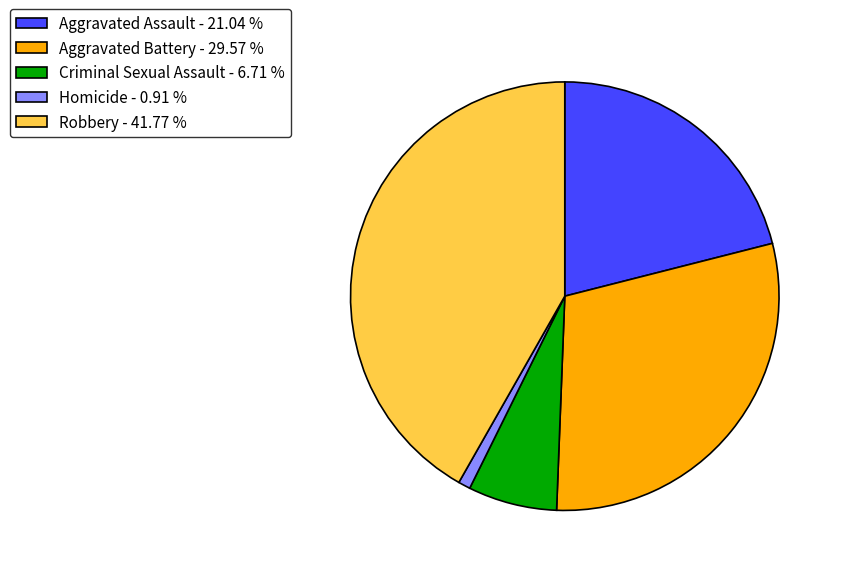

Which category has the biggest portion of the pie?

Robbery